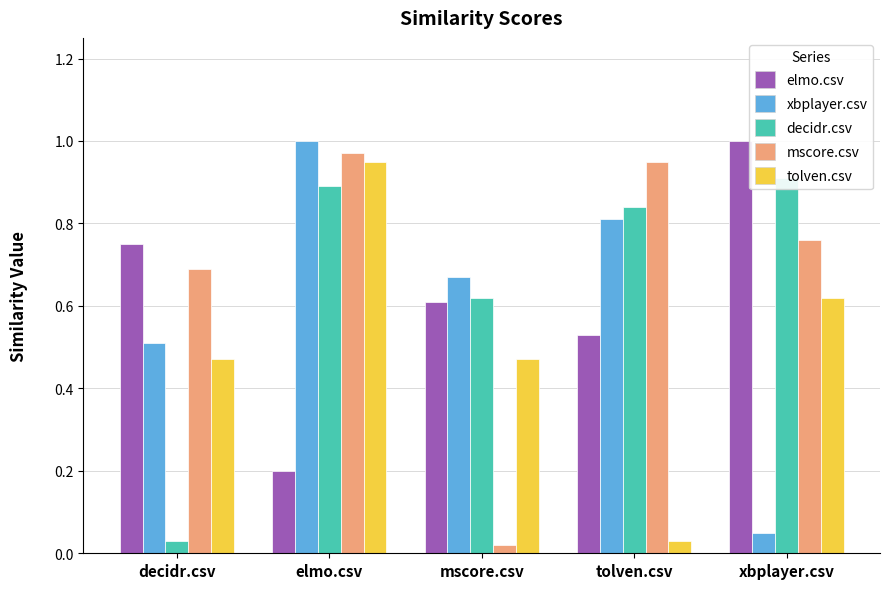

What is the difference between the highest and lowest values at elmo.csv?

0.8